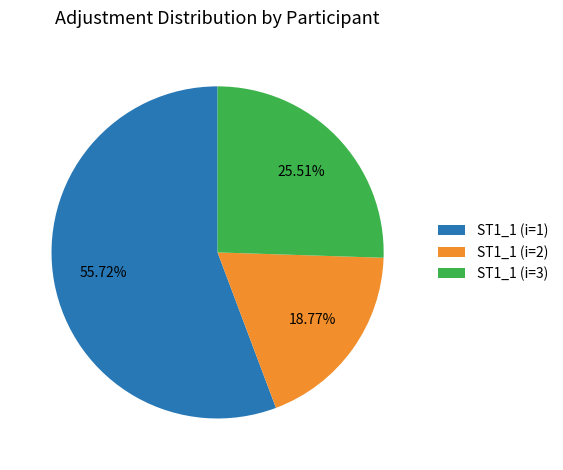

What percentage do ST1_1 (i=2) and ST1_1 (i=3) together represent?

44.3%